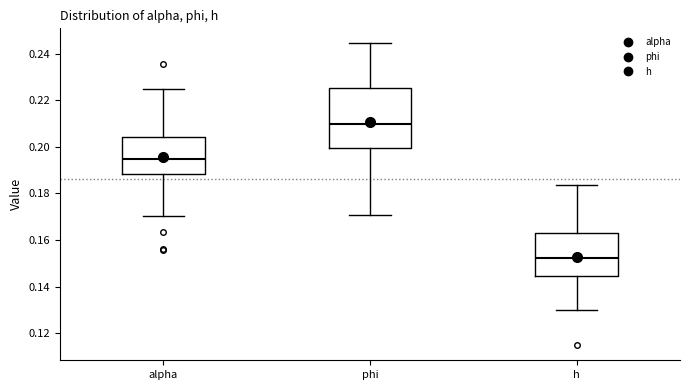

Reading left to right, transcribe this box plot: for each box, give where its median line is, the range the box spans, and where its two whiskers end, as read against the y-axis. The values are not printed on the chart, so give them approximately, as read against the axis.

alpha: median 0.194, box 0.188 to 0.204, whiskers 0.170 to 0.224
phi: median 0.210, box 0.200 to 0.226, whiskers 0.170 to 0.244
h: median 0.152, box 0.144 to 0.162, whiskers 0.130 to 0.184